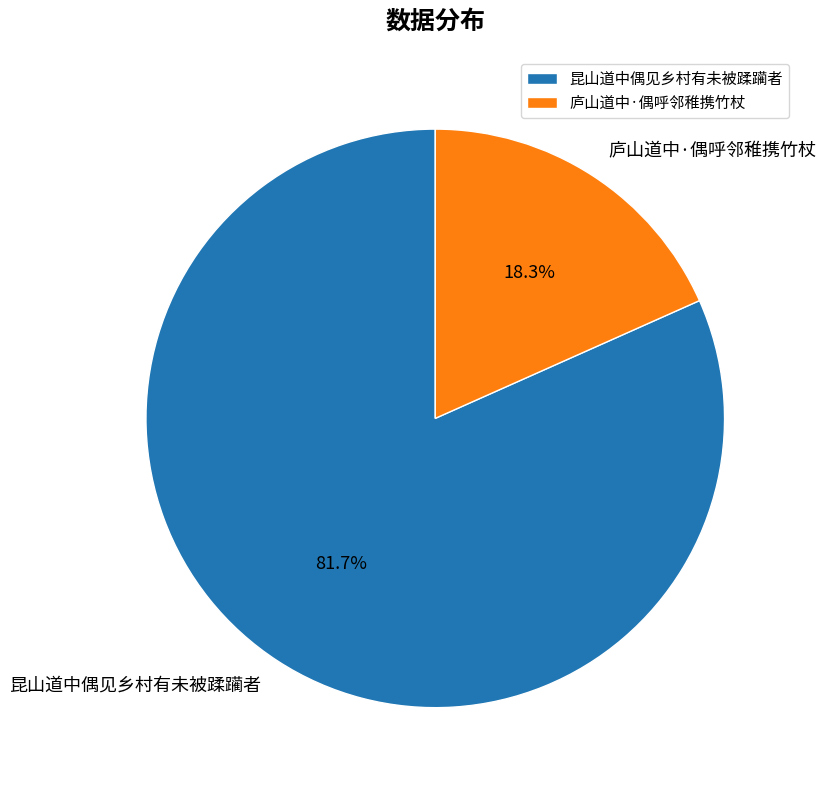

The 昆山道中偶见乡村有未被蹂躏者 slice represents 82% of the pie. True or false?

True